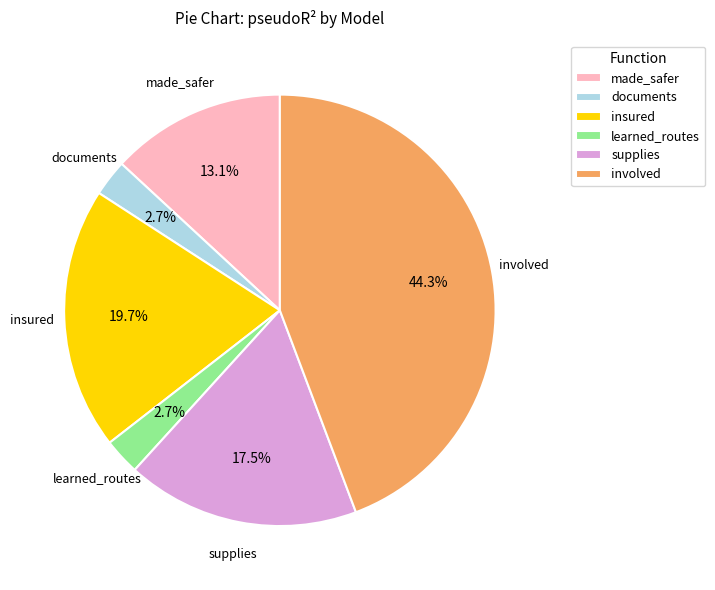

Which slice is the largest?

involved